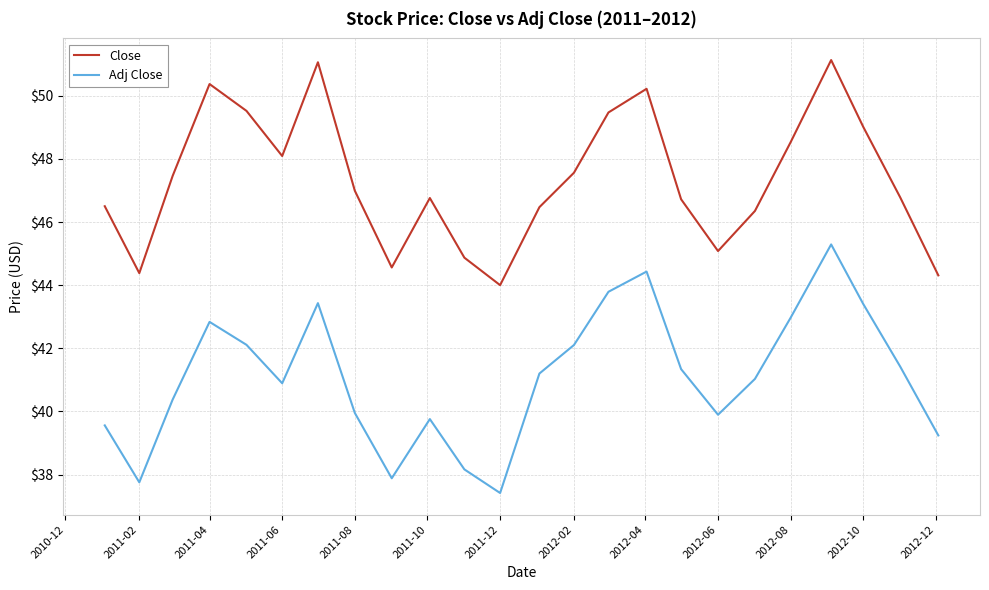

True or false: Close has more than 1 interior local peaks.

True